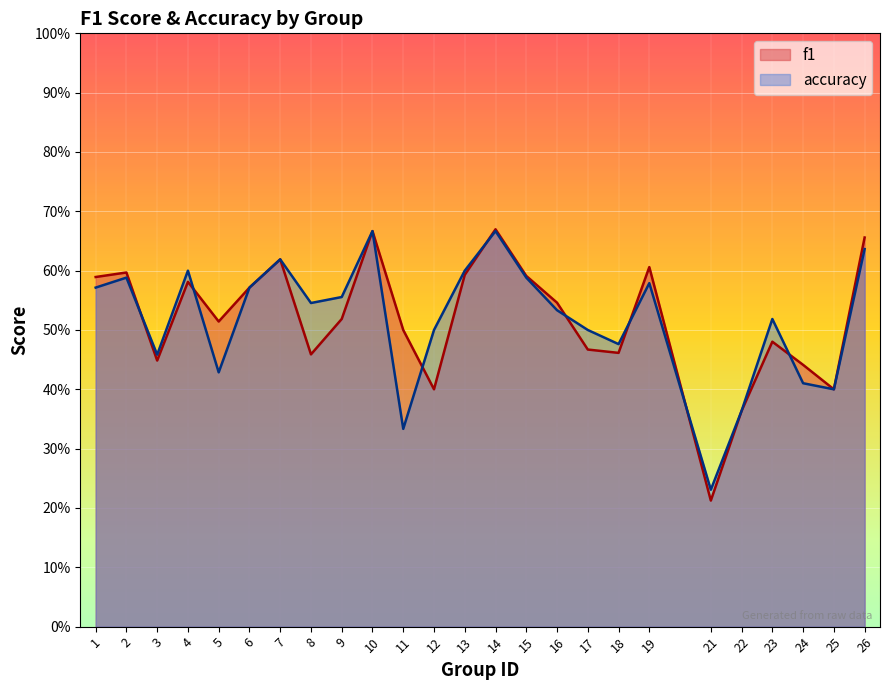

What value does the accuracy series have at 25?

0.4